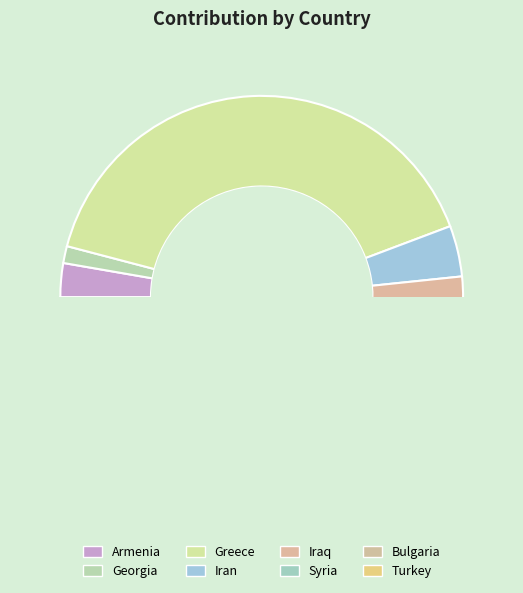

Does Iraq account for over 50% of the chart?

No